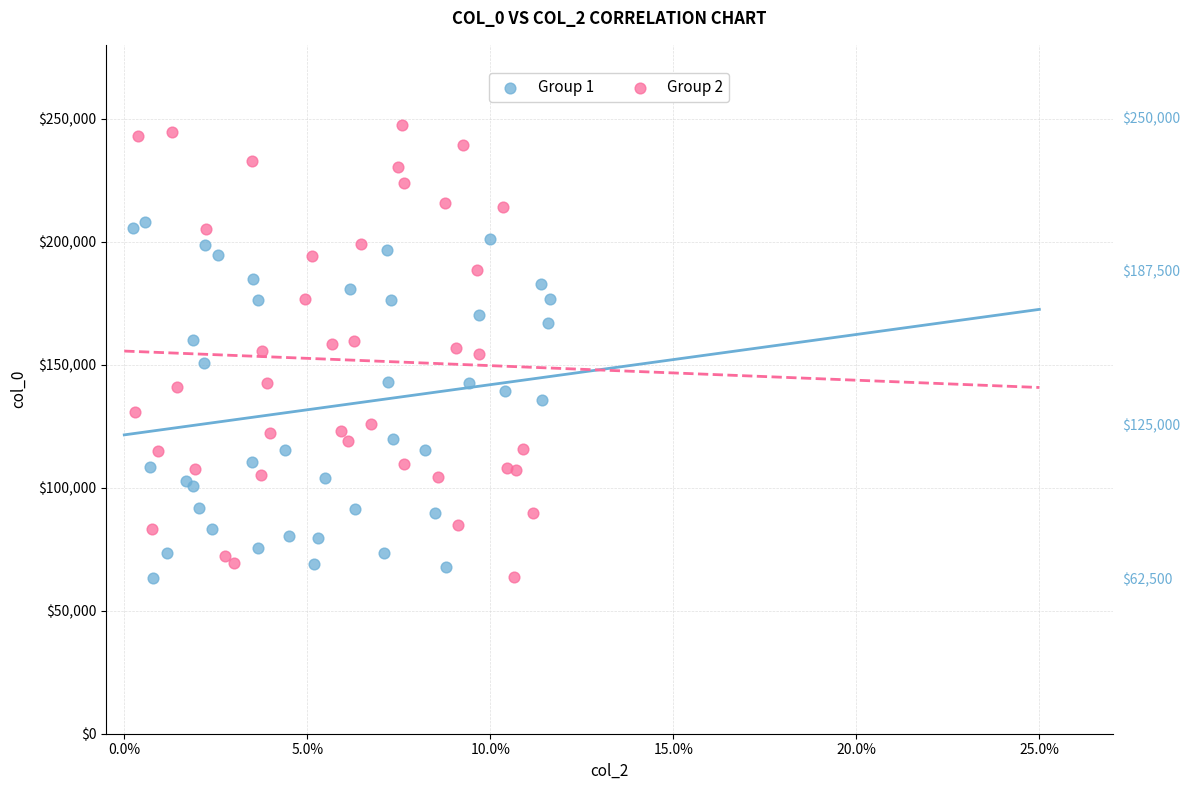

Which series has the widest spread of Y values?

Group 2